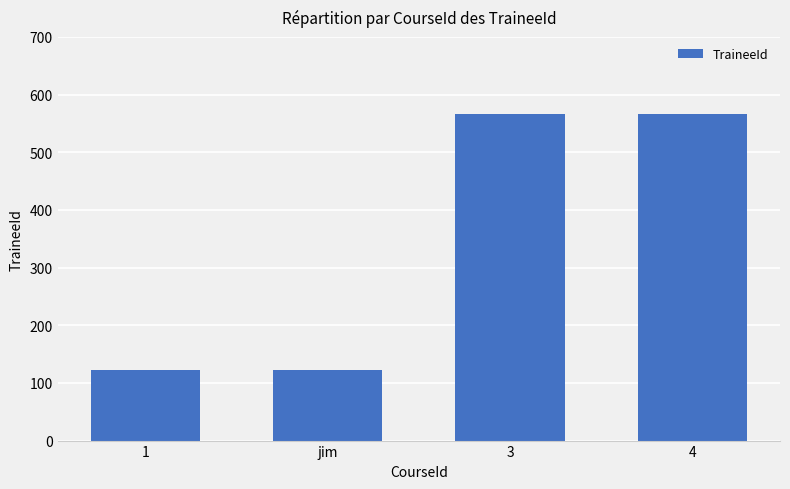

Is it true that the value at 3 is 1006?

False